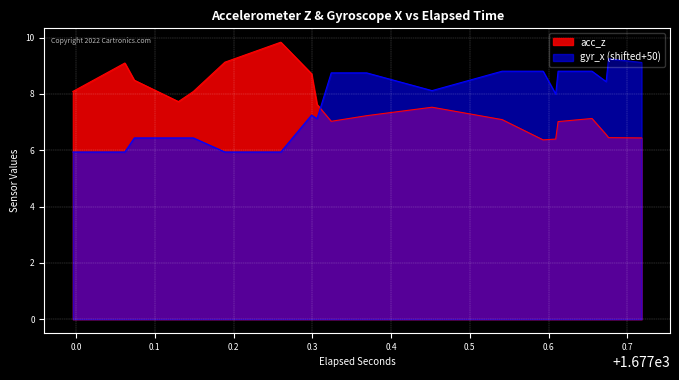

Which series ends up on top after the final intersection of gyr_x and acc_z?

gyr_x